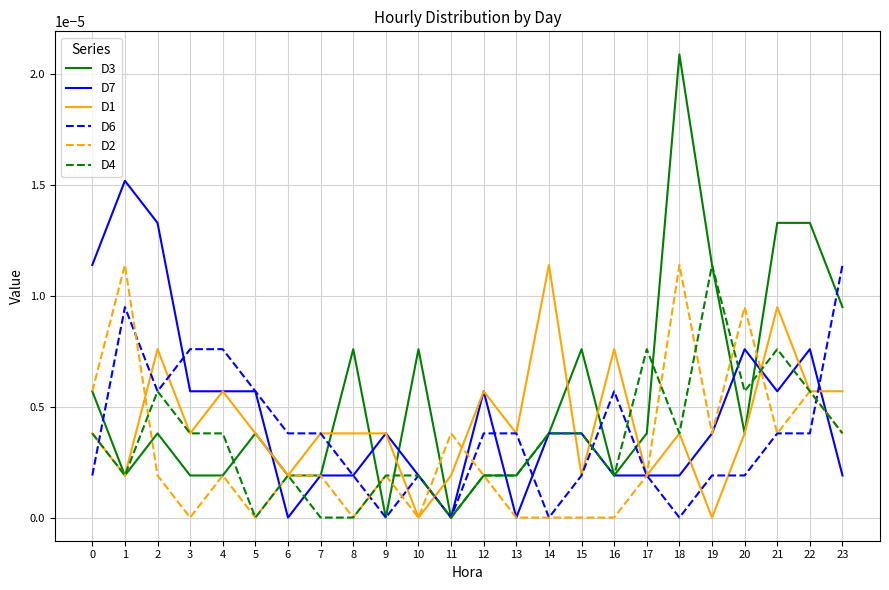

Is the value of D3 at 15 greater than the value of D6 at 8?

Yes